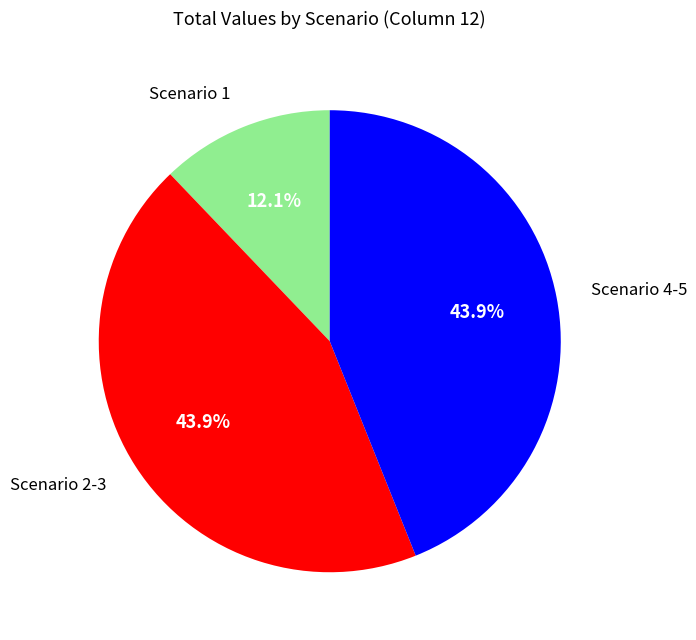

Does any single category account for the majority?

No